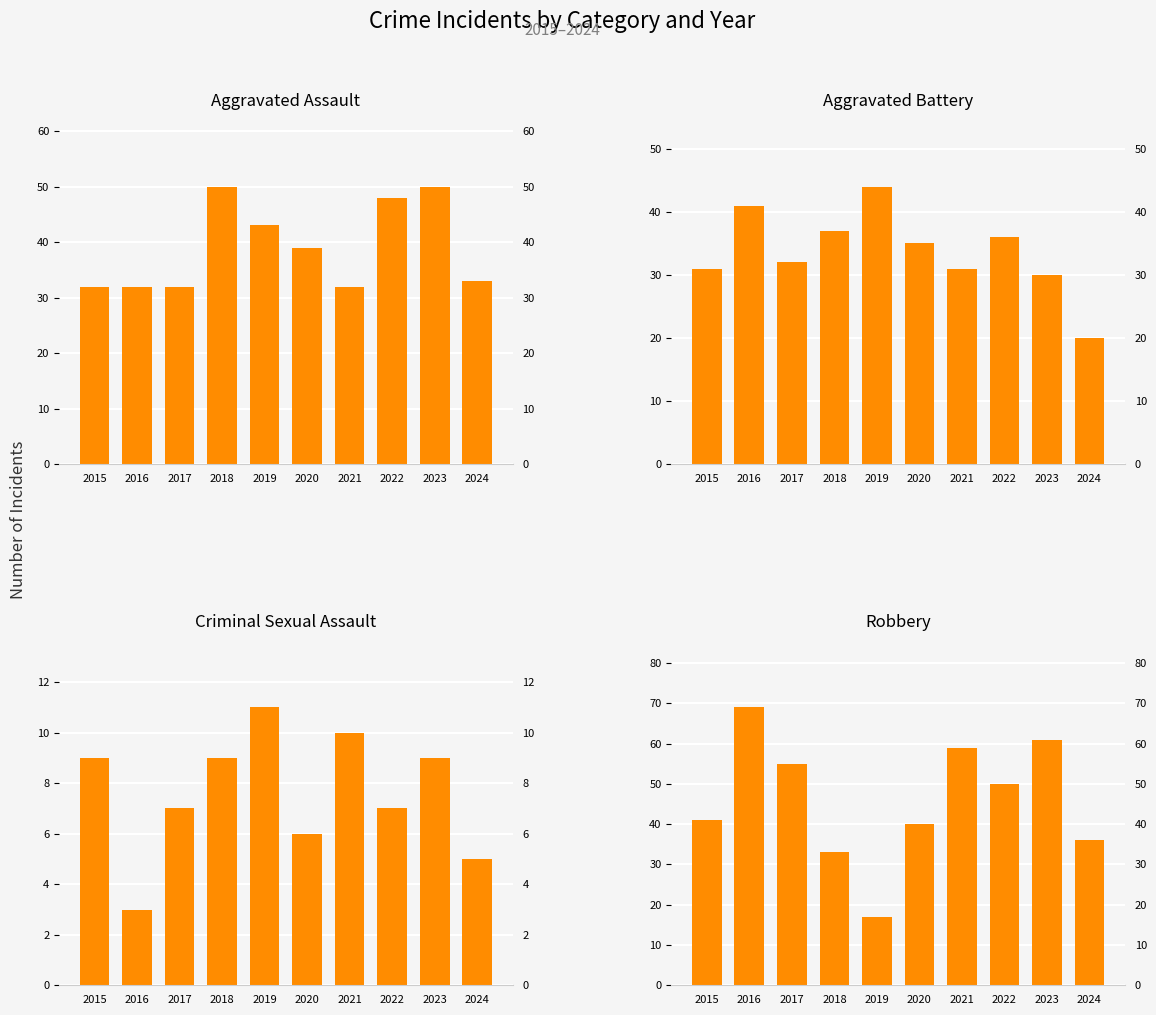

What is the difference between the Aggravated Assault values at 2017 and 2020?

7